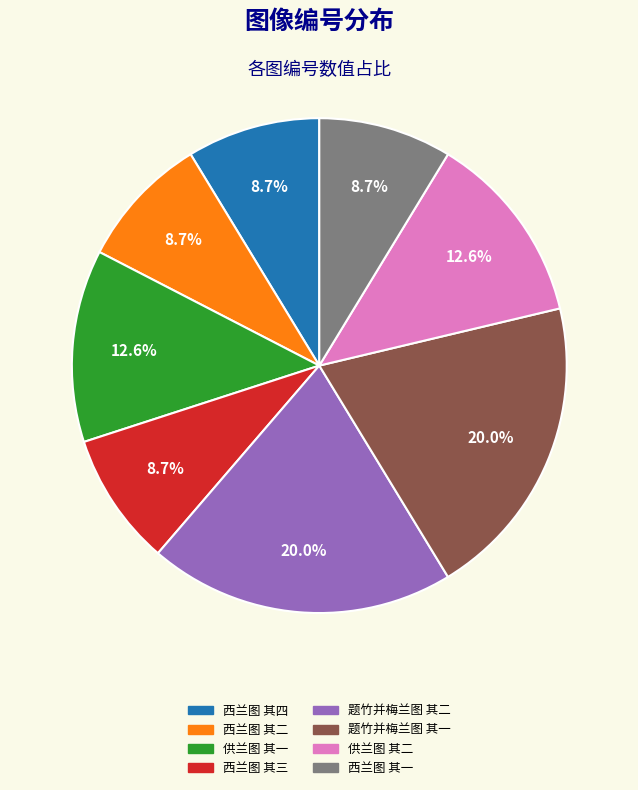

Is the sum of 供兰图 其二 and 西兰图 其三 greater than half?

No